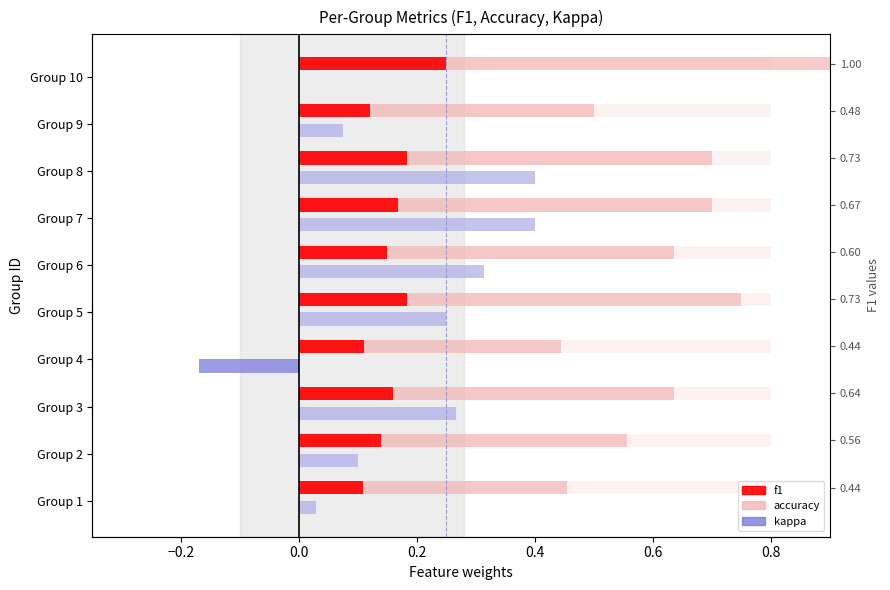

The value of f1 at Group 2 is 0.2. True or false?

False